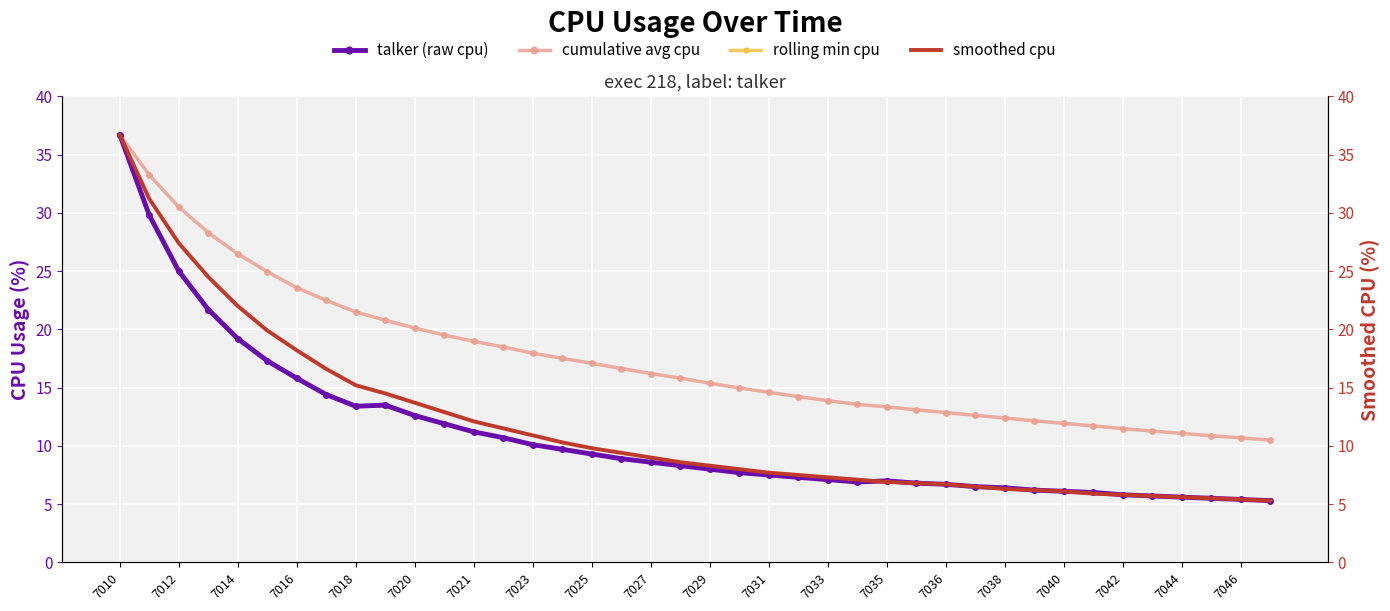

What is the maximum value shown in the chart?

36.7